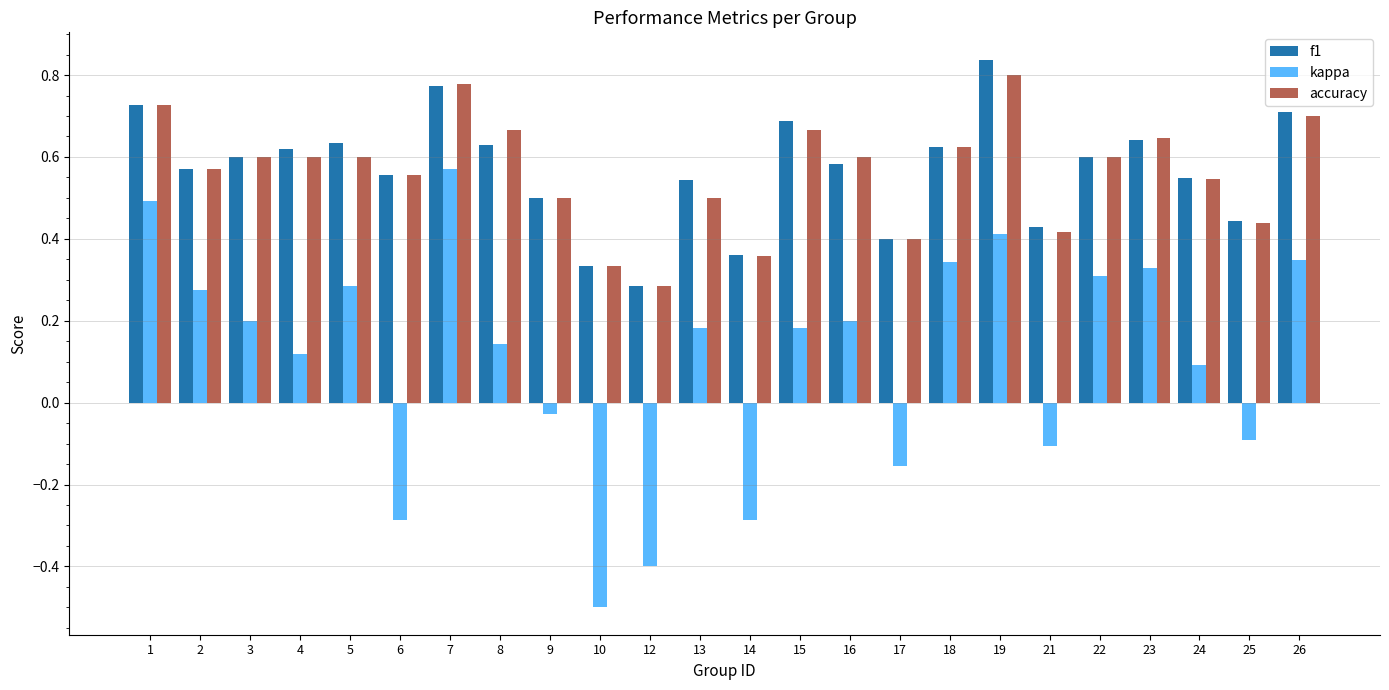

What are all the series names shown in the legend?

f1, kappa, accuracy